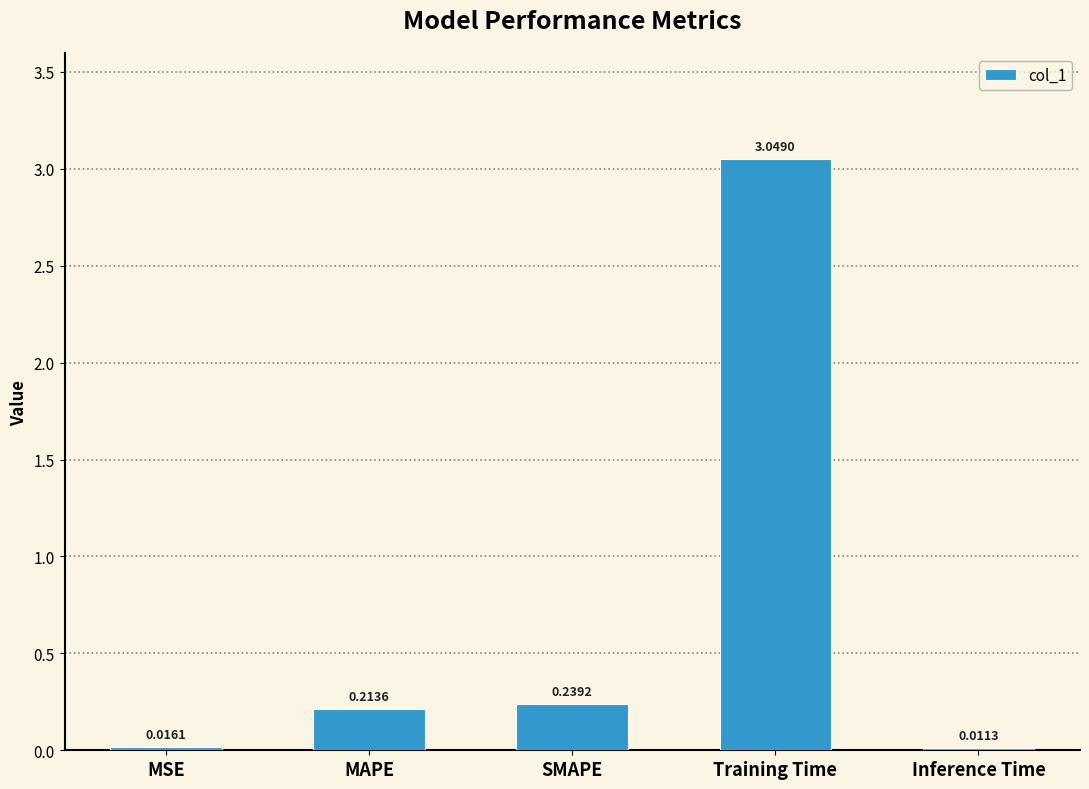

What position from the right is MSE?

5